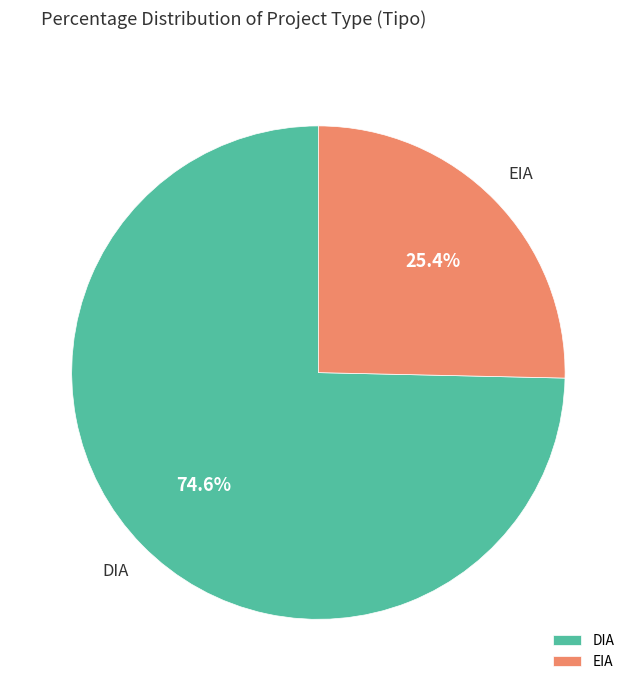

Count the number of slices in the pie.

2